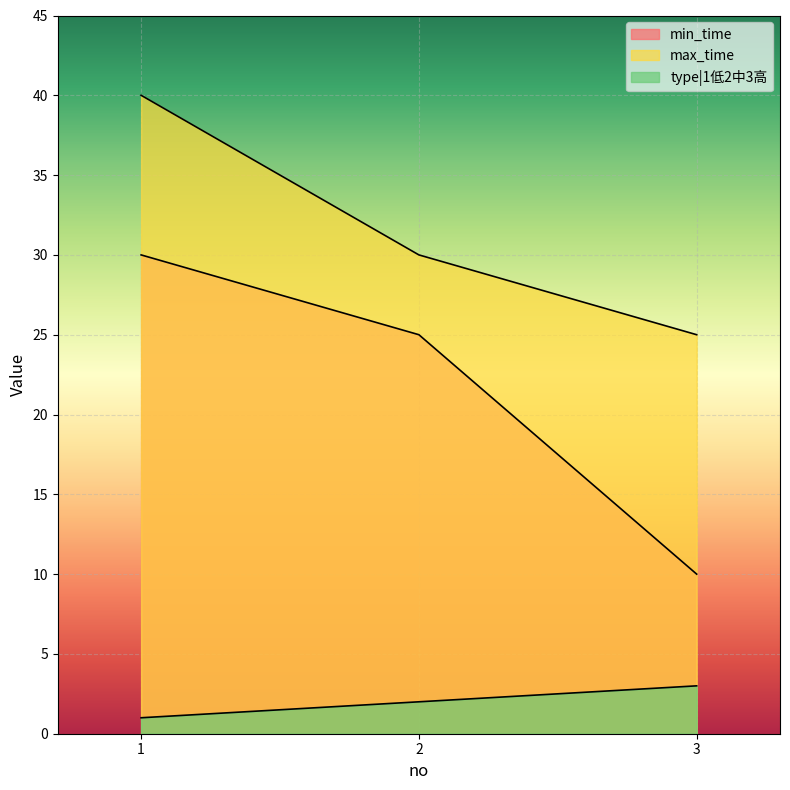

What is the difference between the min_time values at 3 and 2?

15